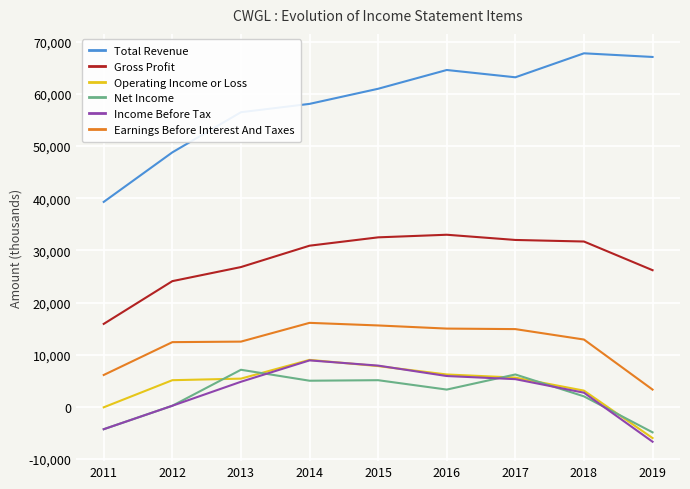

What is the maximum value for Net Income?

7100